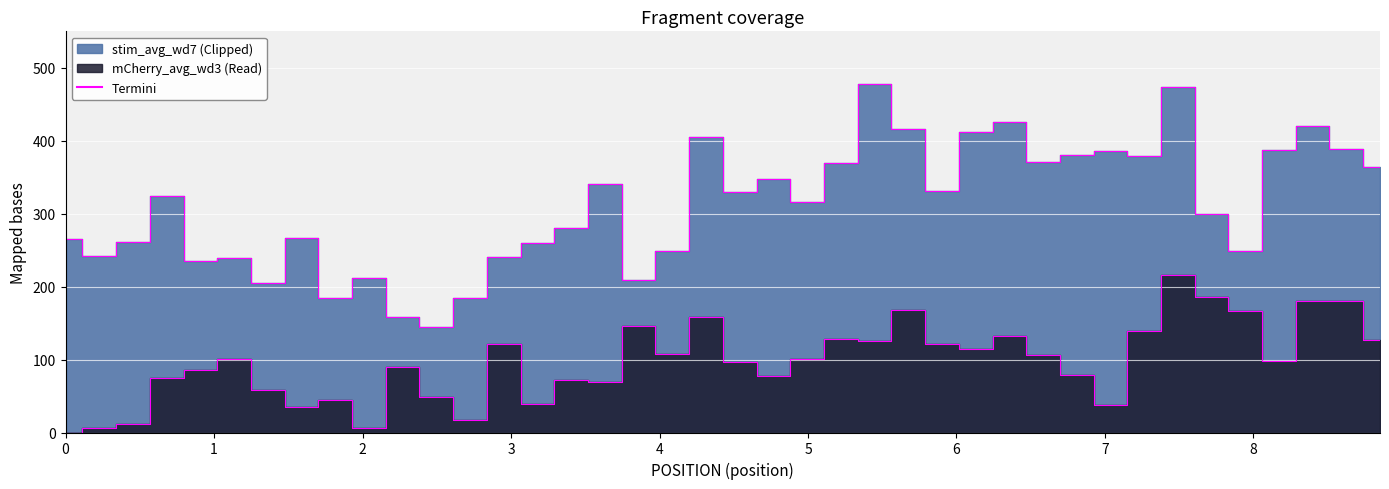

The value of stim_avg_wd7 at 5.675 is 415.8. True or false?

True